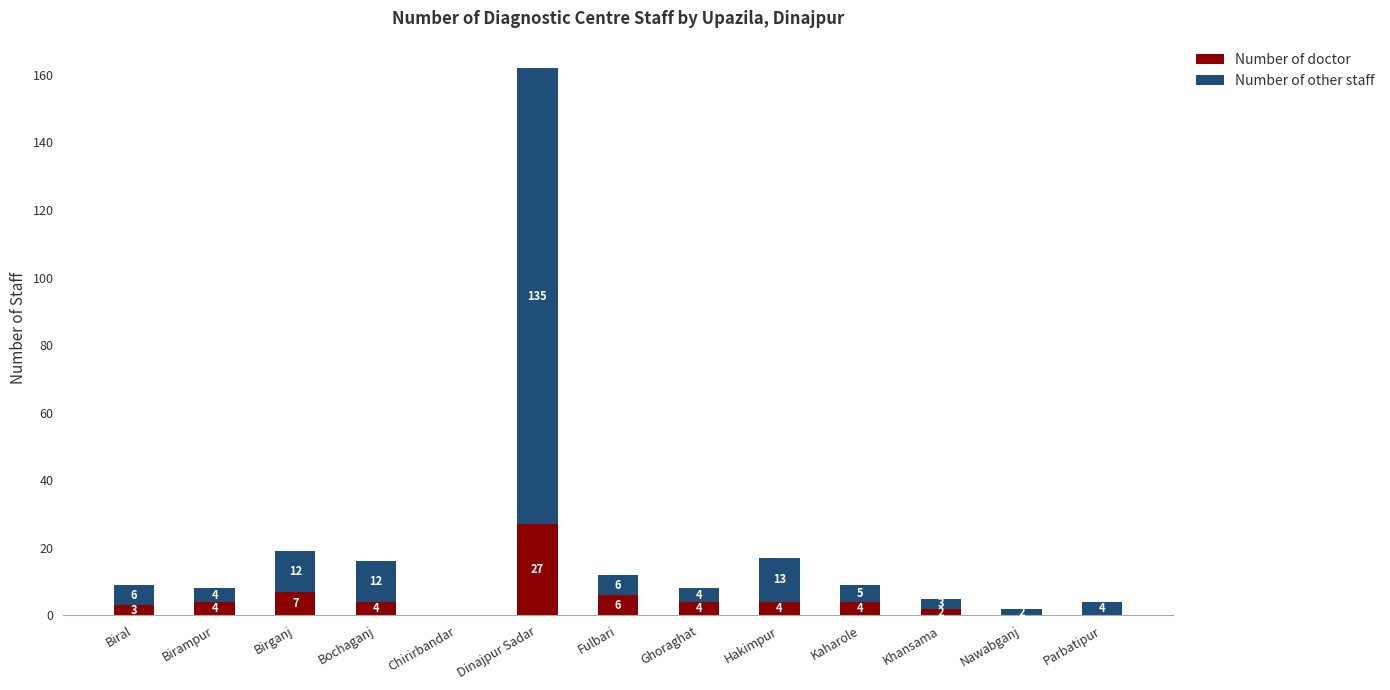

The value of Number of doctor at Parbatipur is 0. True or false?

True